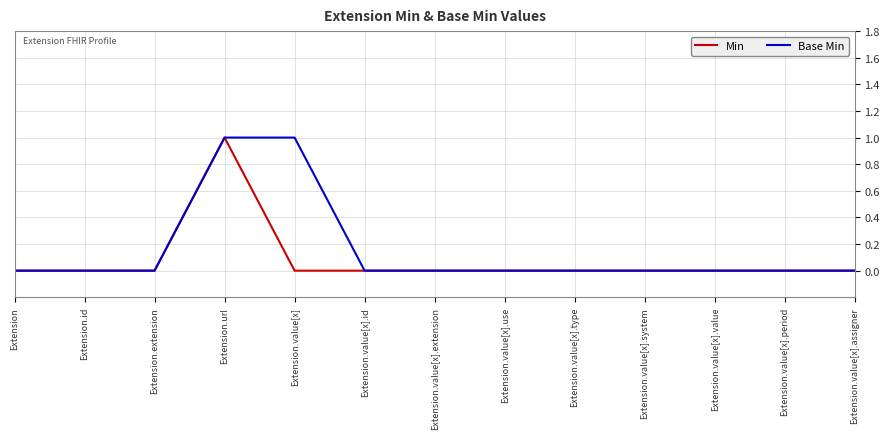

Reading left to right, extract all data points from this chart.

Min: 0	0	0	1	0	0	0	0	0	0	0	0	0
Base Min: 0	0	0	1	1	0	0	0	0	0	0	0	0